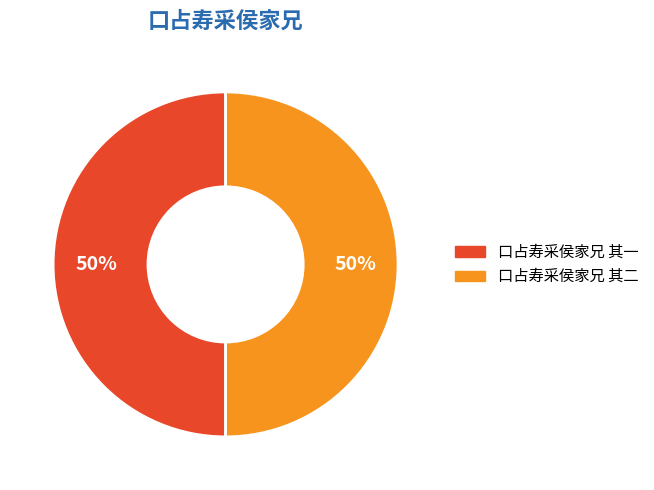

Approximately how many times larger is the value at 口占寿采侯家兄 其一 compared to 口占寿采侯家兄 其二?

1.0